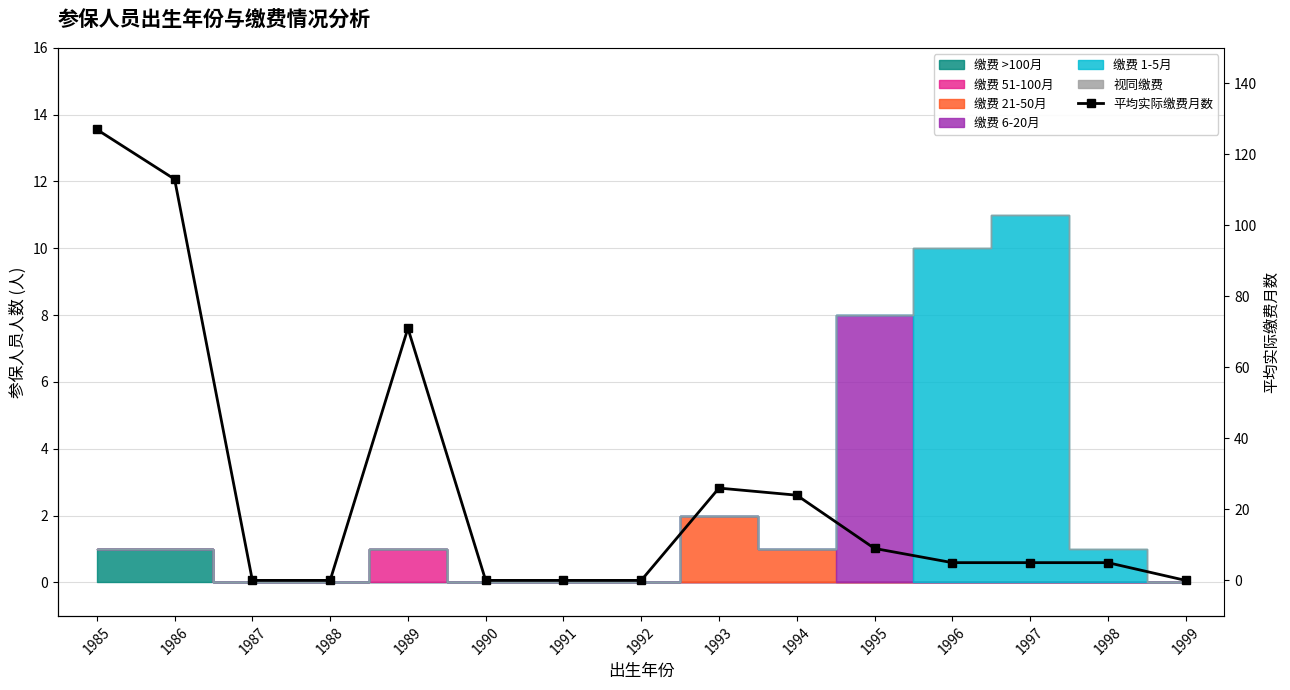

How many values are below 5?

6